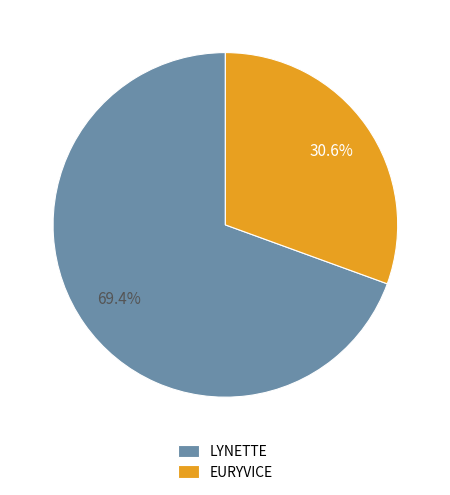

Approximately how many times larger is the value at EURYVICE compared to LYNETTE?

0.4